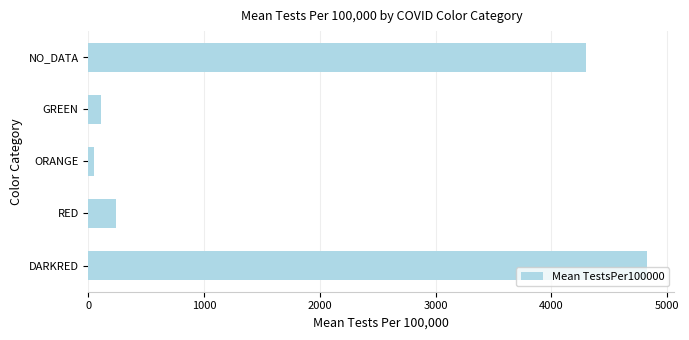

Does the chart contain stacked bars?

No